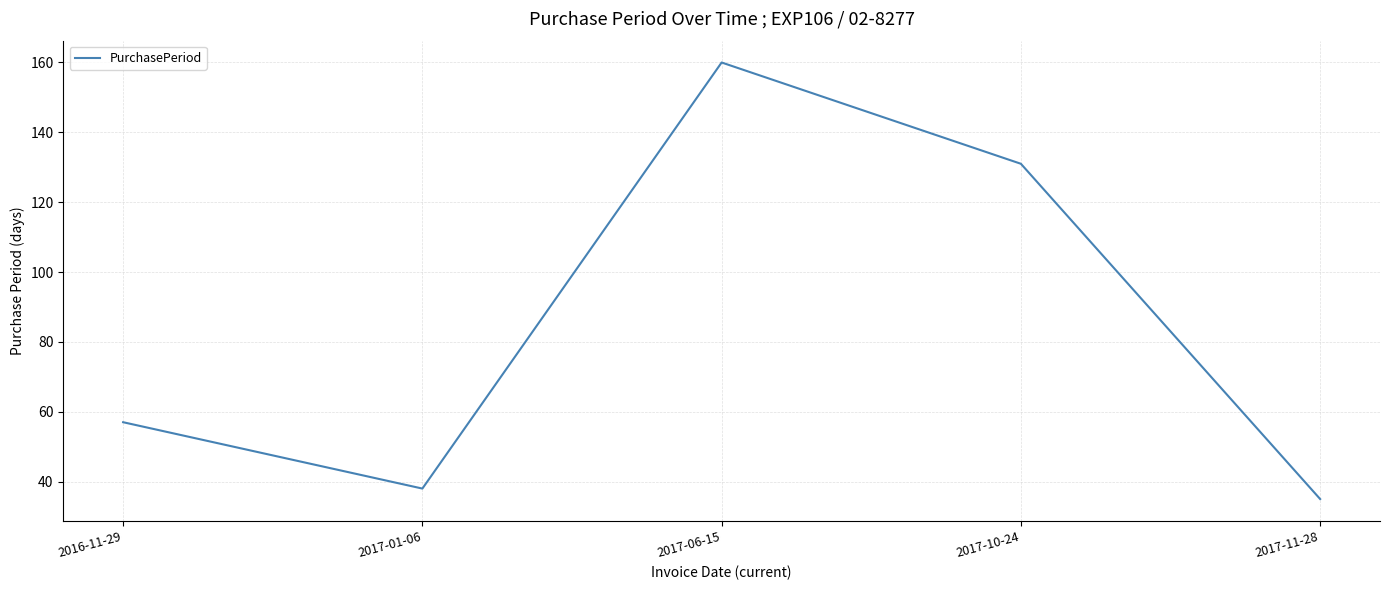

What is the average value?

84